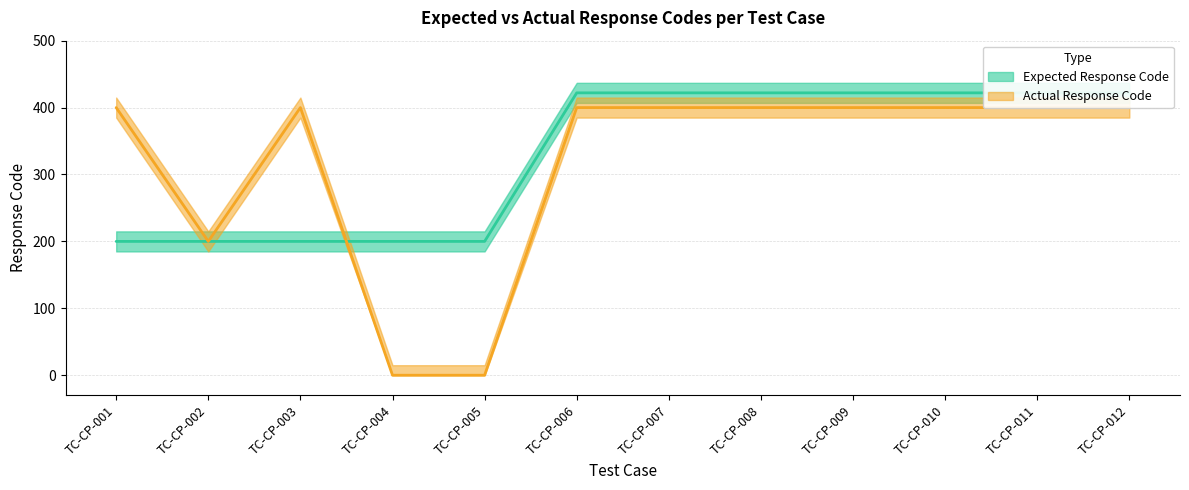

At TC-CP-001, list the series in order from largest to smallest.

Actual Response Code, Expected Response Code